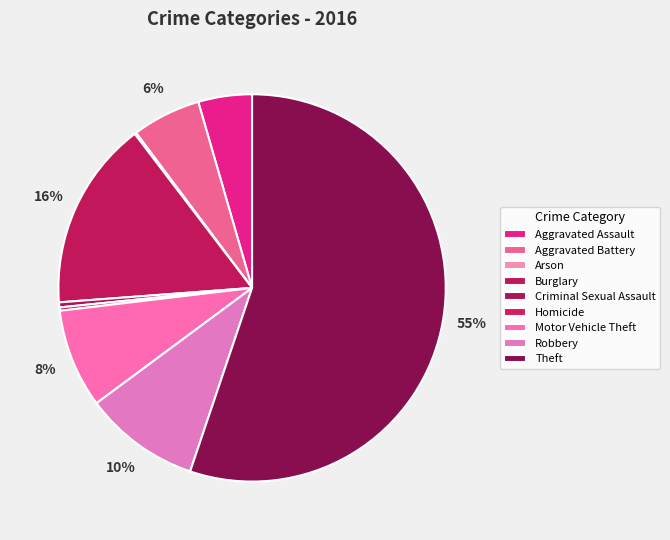

To the nearest percent, what portion does Theft represent?

55%